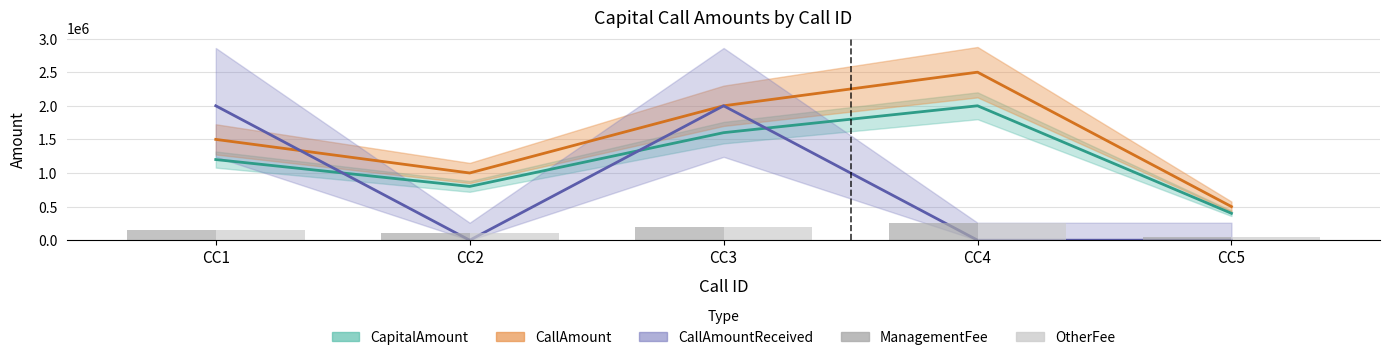

How many groups of bars are there?

5